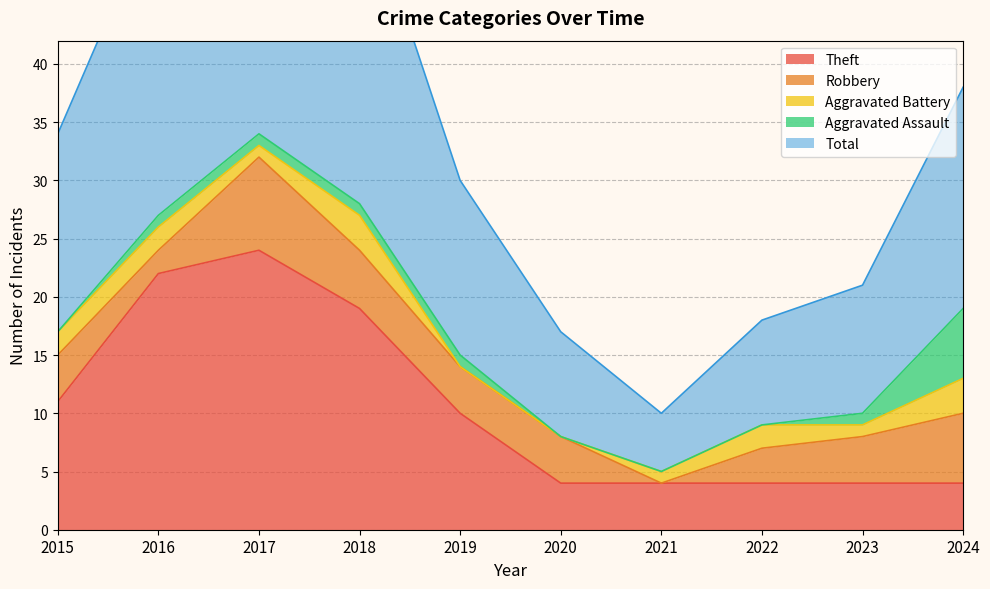

At which category does Theft reach its first local peak?

2017